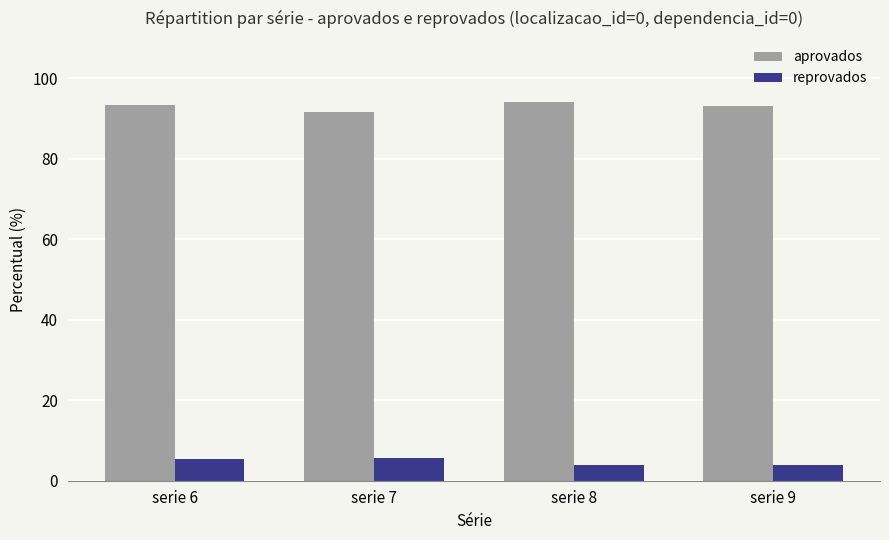

What is the spread (max minus min) of values at serie 7?

86.1